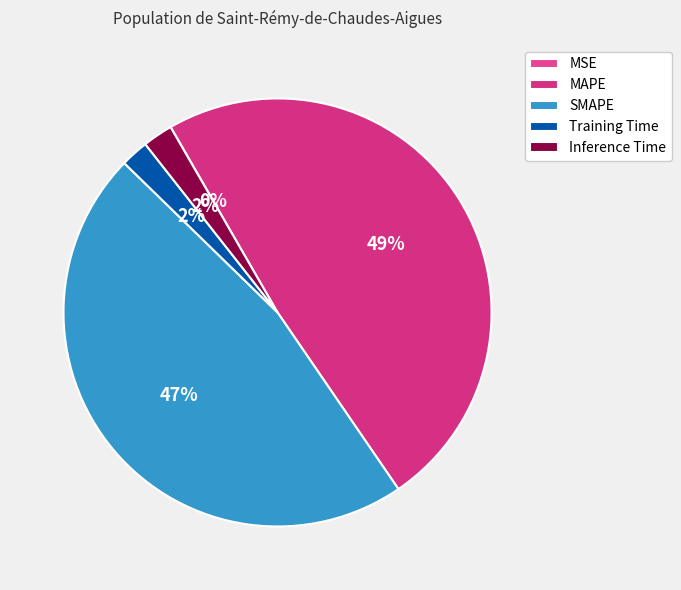

What is the largest slice in the pie chart?

MAPE